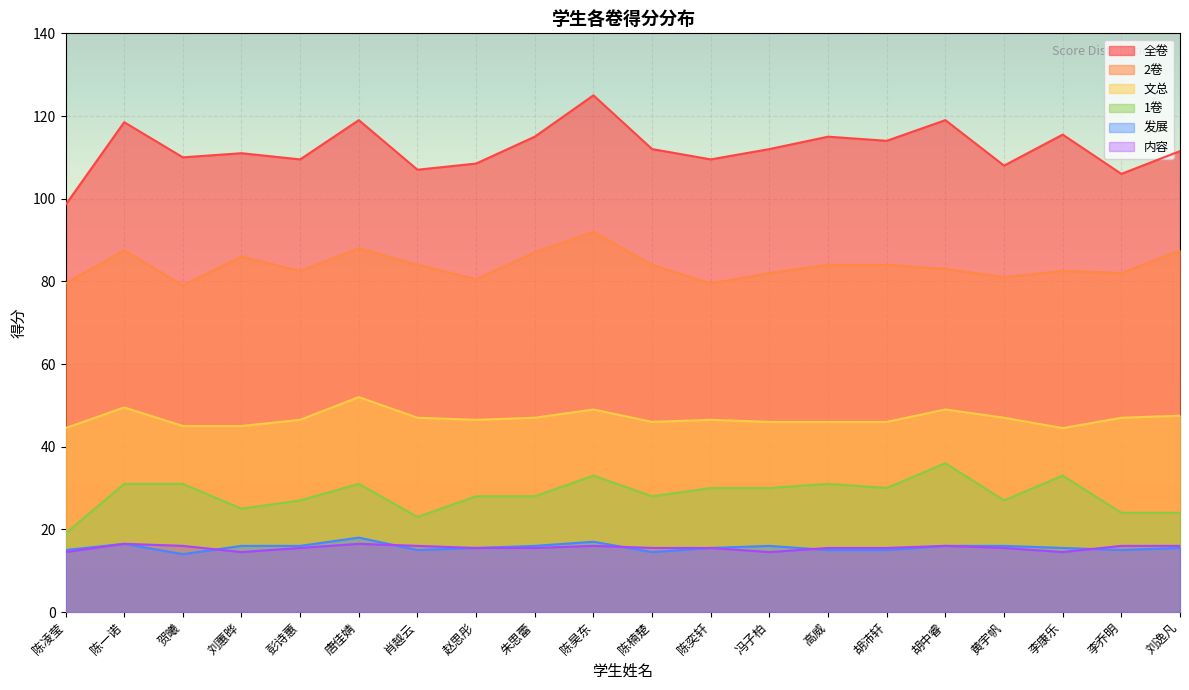

What position from the right is 冯子柏?

8